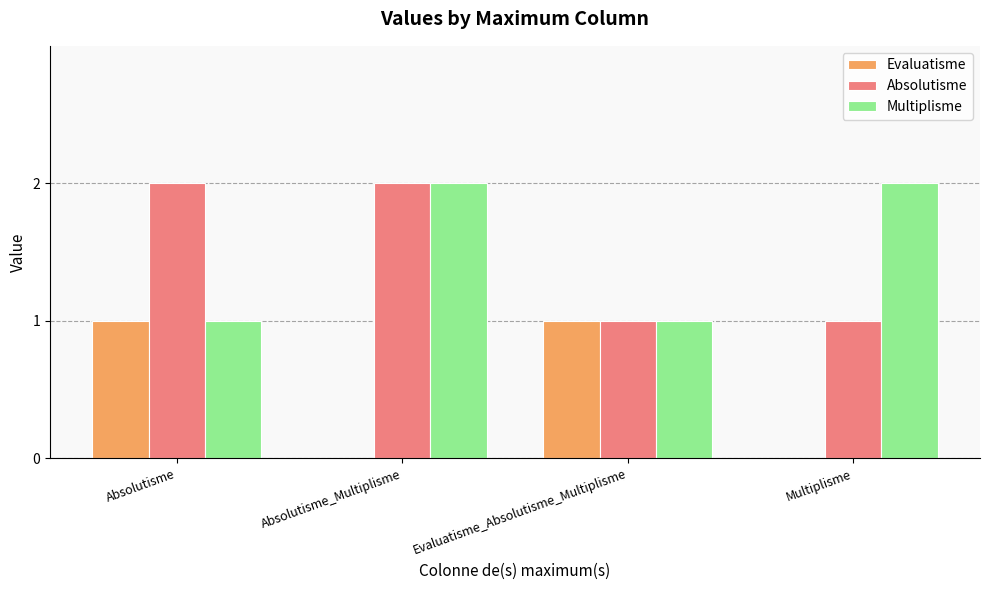

What is the average value of the Multiplisme series?

2